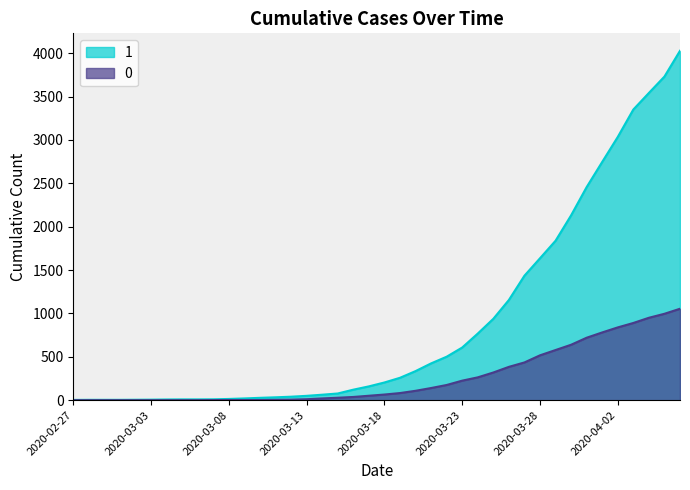

Reading left to right, list all the values displayed in this chart.

1: 3	4	4	4	5	6	8	9	9	10	14	20	27	33	40	50	63	77	121	159	204	258	335	424	501	607	768	938	1155	1435	1636	1838	2131	2457	2747	3035	3351	3542	3731	4028
0: 0	0	0	0	0	0	0	0	0	1	2	2	2	4	6	11	20	28	37	51	65	82	108	140	175	225	263	319	384	435	517	578	639	720	781	839	890	950	996	1054